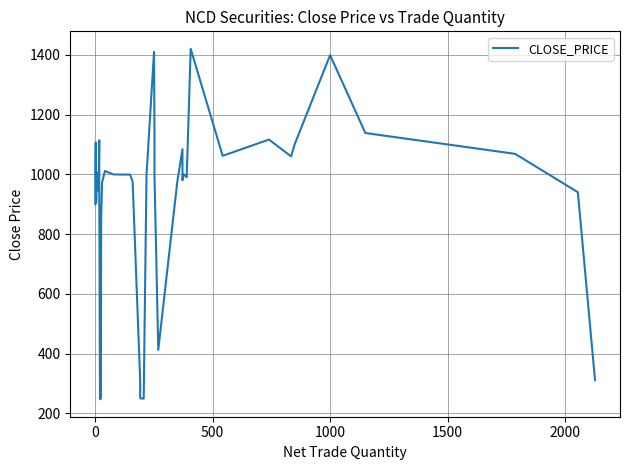

Reading left to right, transcribe all the data shown in this chart.

900.0	1000.0	1106.5	905.0	1007.0	1005.0	944.0	1114.0	976.0	247.0	250.0	849.0	973.0	1011.0	999.5	999.0	975.0	310.9	249.9	249.0	998.0	1410.0	1131.0	992.4	412.0	975.0	1084.0	980.0	1001.0	990.0	1420.0	1061.9	1116.3	1060.1	1102.0	1399.0	1138.2	1068.5	940.0	311.0